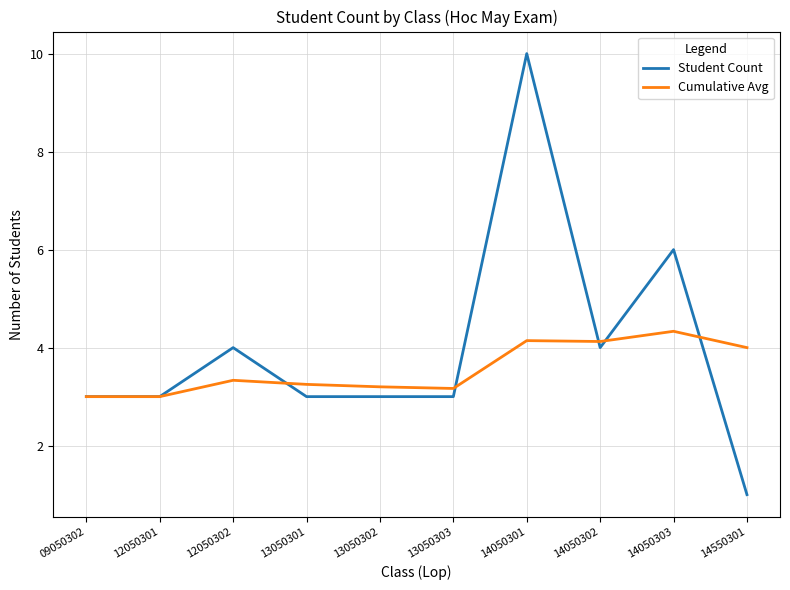

Is the value of Cumulative Avg at 12050302 greater than the value of Student Count at 14550301?

Yes